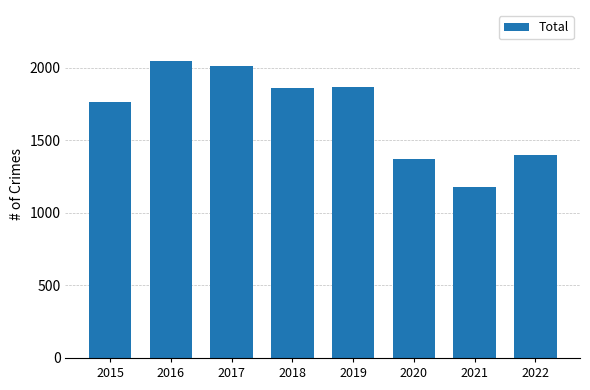

Are the bars horizontal?

No